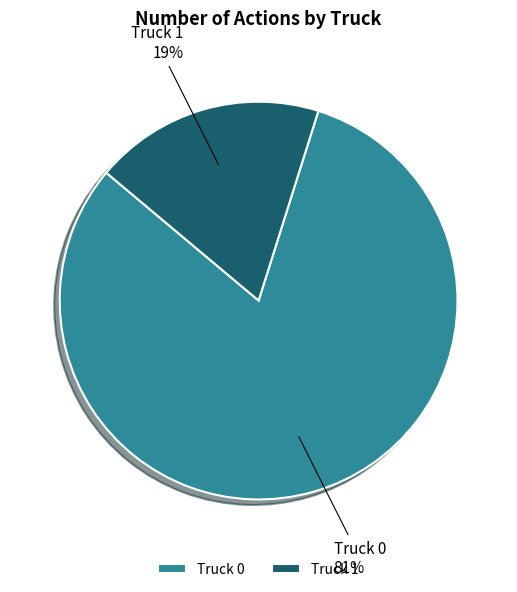

Which has a higher value, Truck 0 or Truck 1?

Truck 0